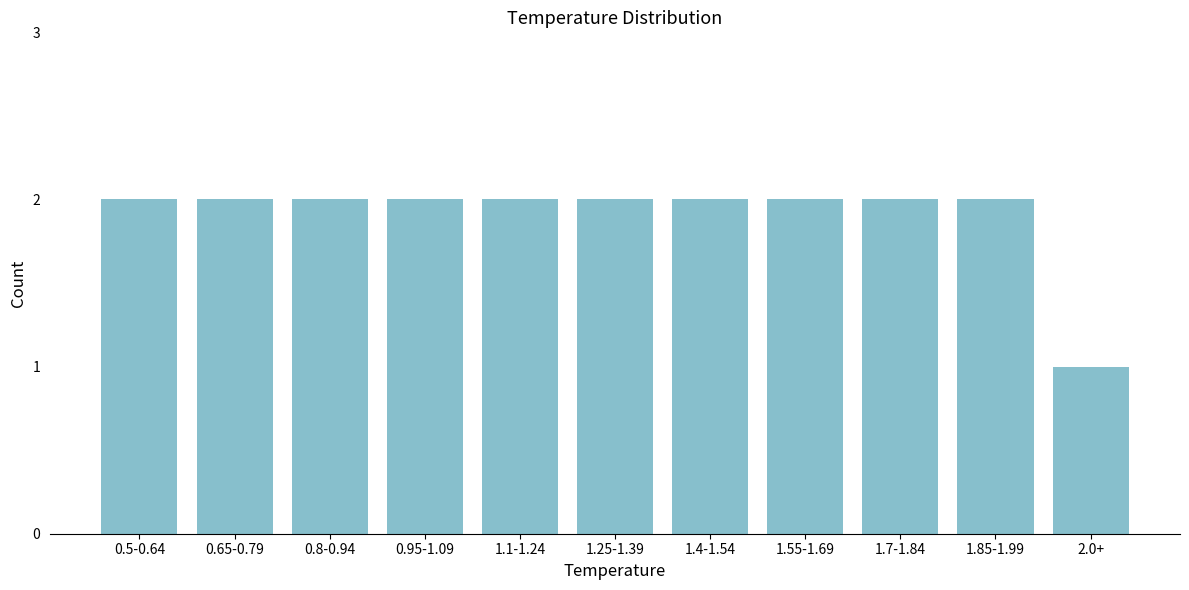

Reading right to left, extract all data points from this chart.

2.0+=1	1.85-1.99=2	1.7-1.84=2	1.55-1.69=2	1.4-1.54=2	1.25-1.39=2	1.1-1.24=2	0.95-1.09=2	0.8-0.94=2	0.65-0.79=2	0.5-0.64=2